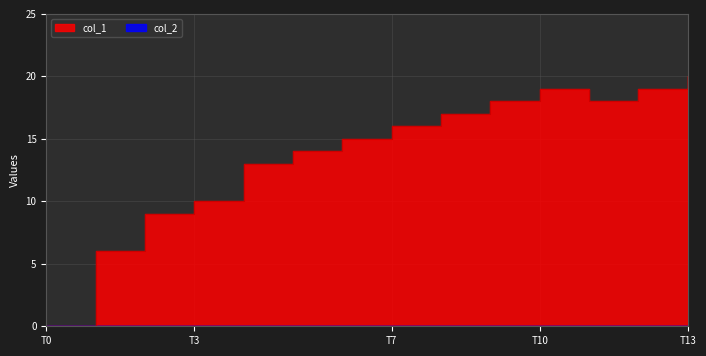

How many data points does each series have?

14